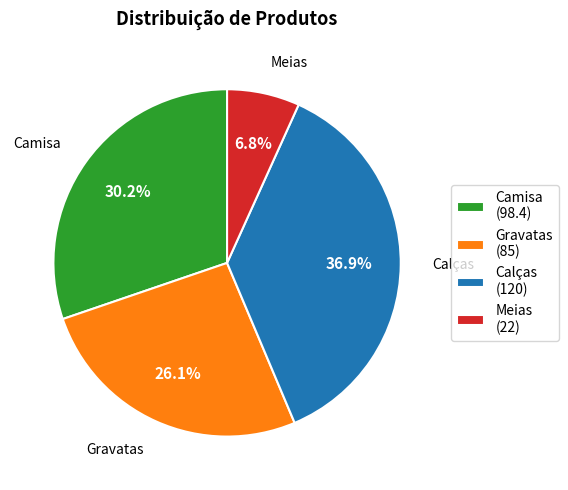

Is it true that Camisa is 19% of the pie?

False